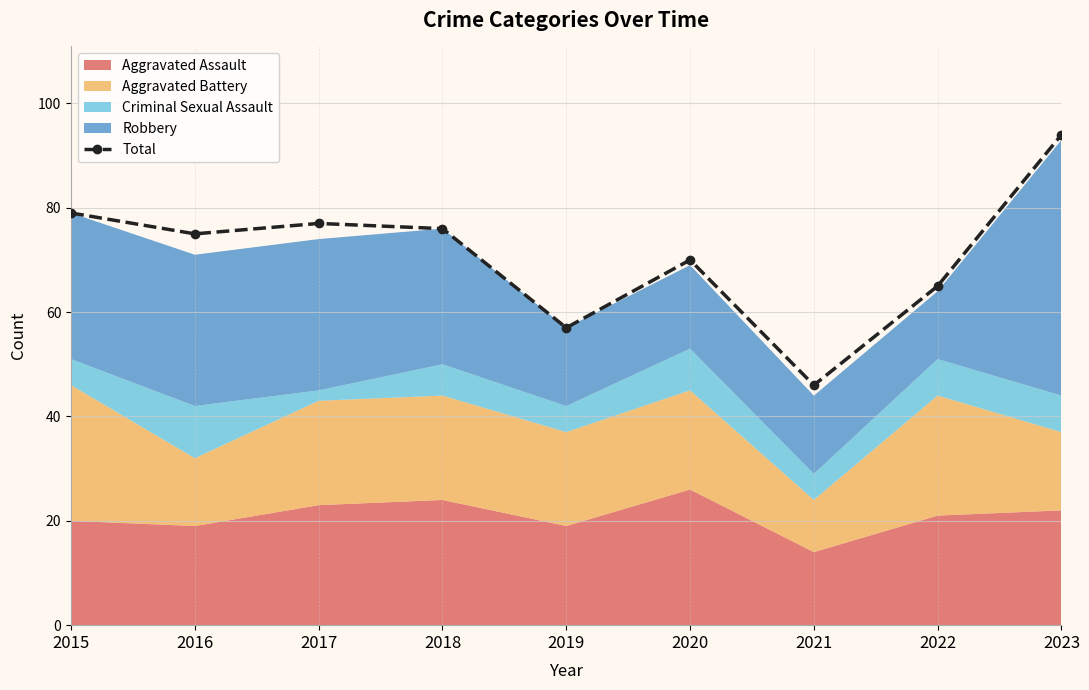

Which label corresponds to the smallest value in the chart?

2021